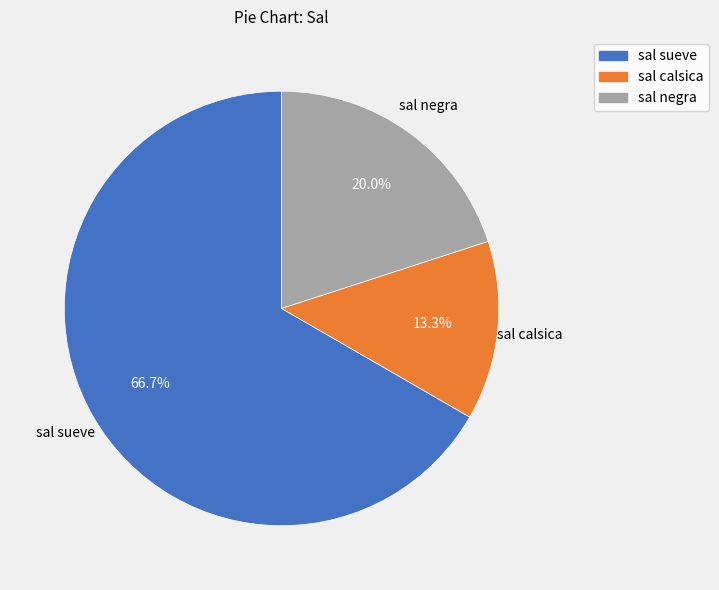

To the nearest percent, what is the combined percentage of sal sueve and sal negra?

87%